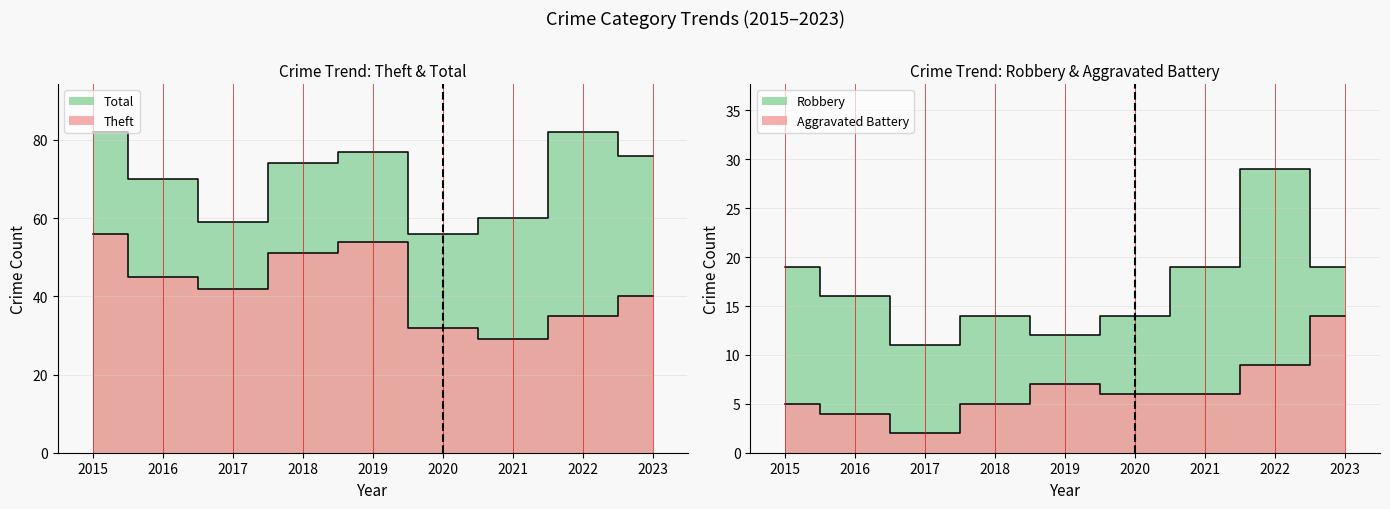

What is the smallest value displayed?

2